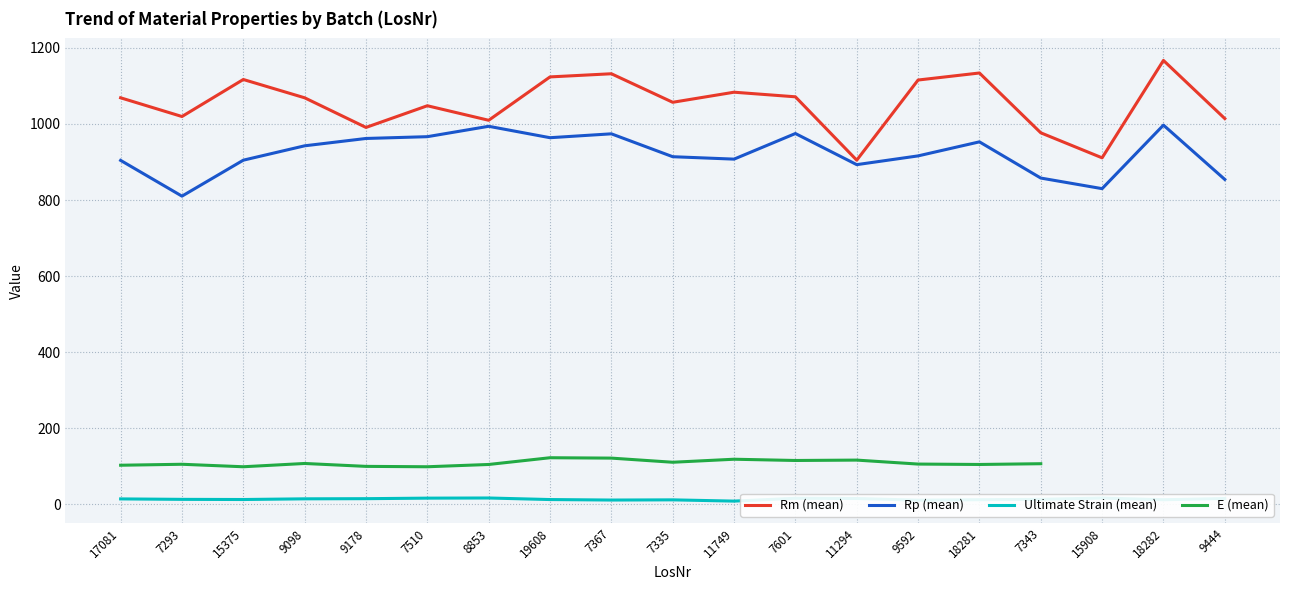

True or false: Rp (mean) and Rm (mean) cross at least once.

False